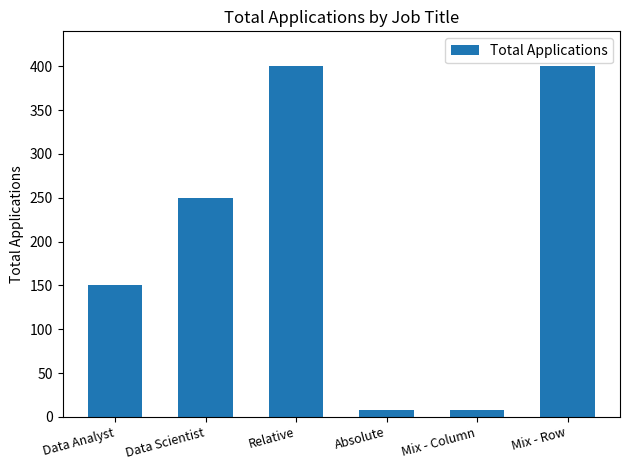

What is the maximum value shown in the chart?

400